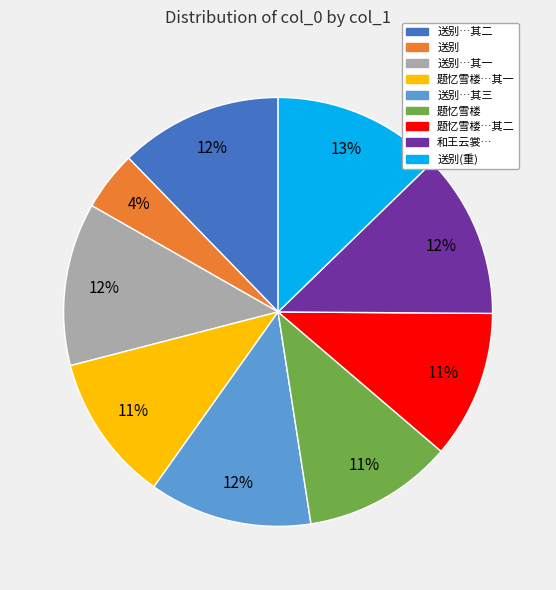

Does any single category account for the majority?

No